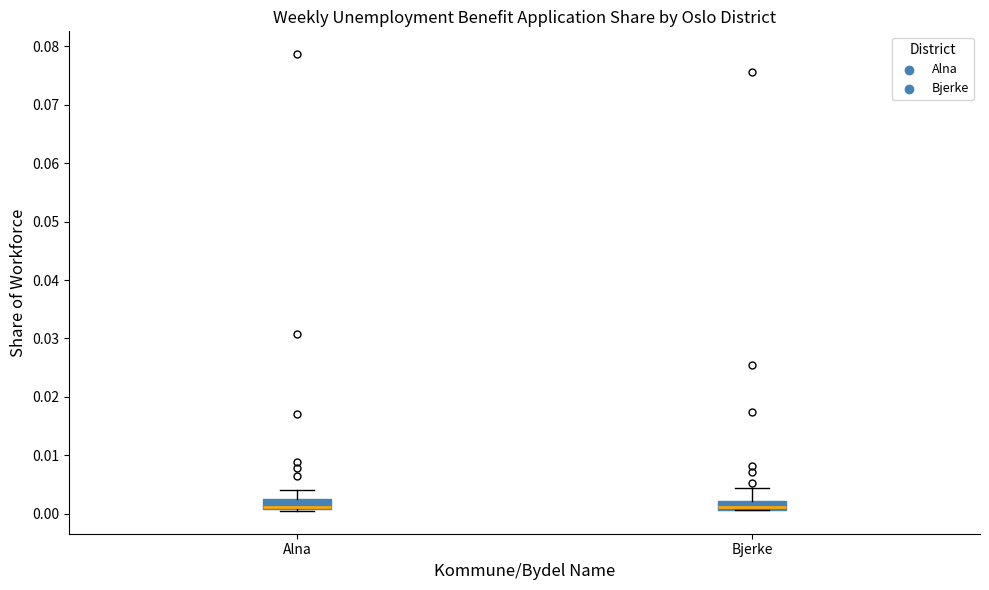

Reading left to right, read every box against the y-axis: the position of its median line, the range the box covers, and the ends of its whiskers. The values are not printed on the chart, so give them approximately, as read against the axis.

Alna: median 0.001 (drawn on the box's lower edge), box 0.001 to 0.003, whiskers 0.000 to 0.004
Bjerke: median 0.001 (just above the box's lower edge), box 0.001 to 0.002, whiskers 0.001 to 0.004